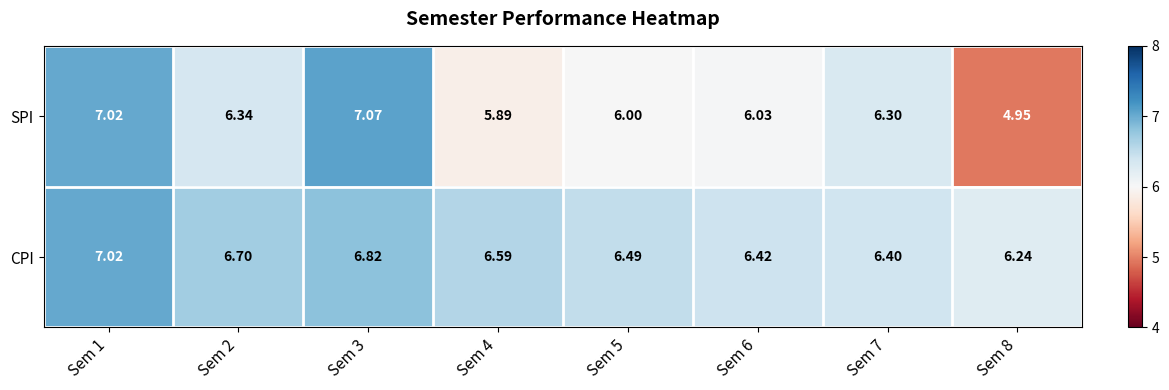

Is the value of CPI at Sem 1 greater than the value of SPI at Sem 6?

Yes